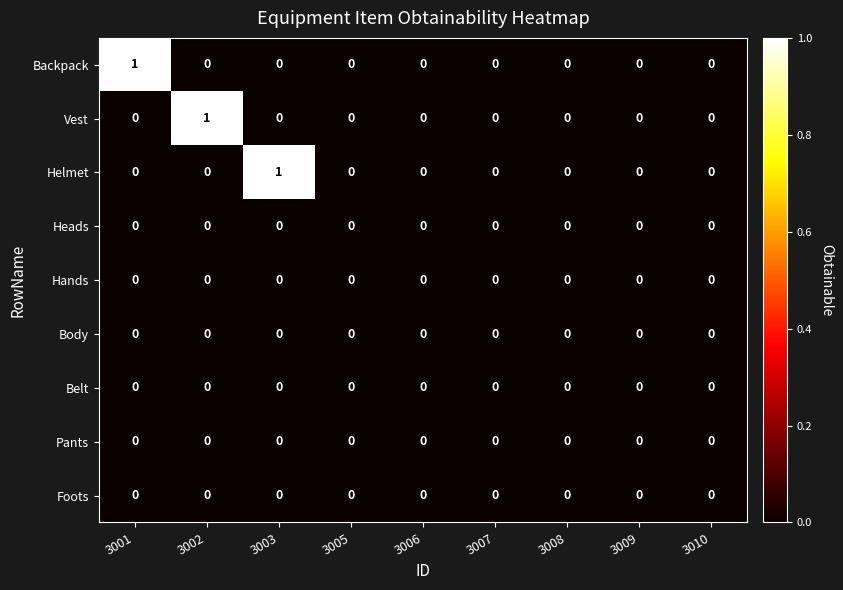

Which series changed the most between 3002 and 3009?

Vest